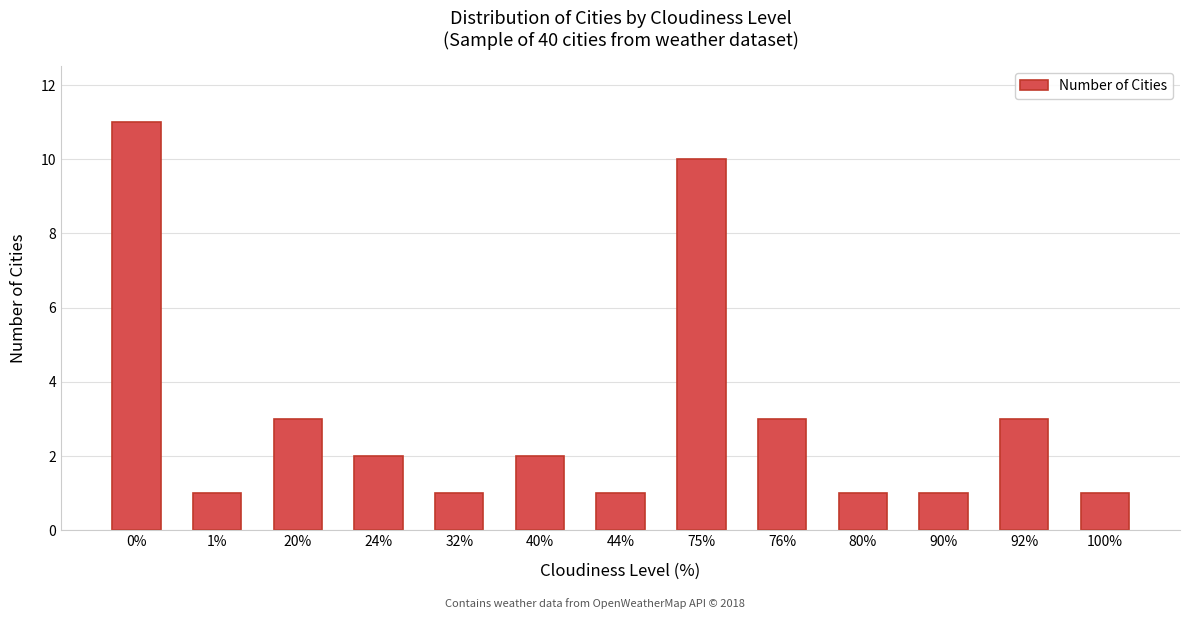

What is the difference between the second highest and second lowest values?

9